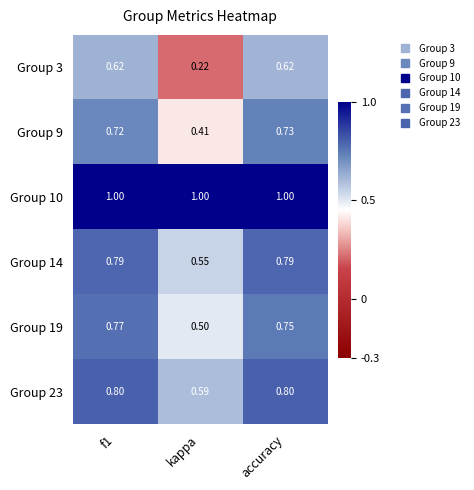

At which category does the chart reach its minimum across all series?

kappa